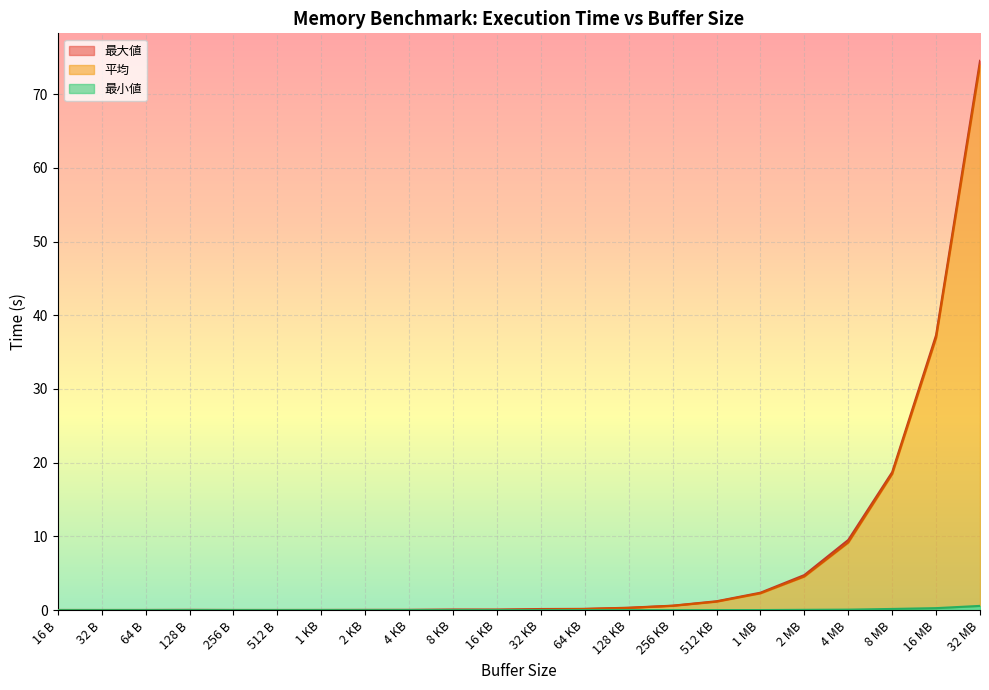

What is the difference between the maximum and second lowest values in the 最小値 series?

0.6